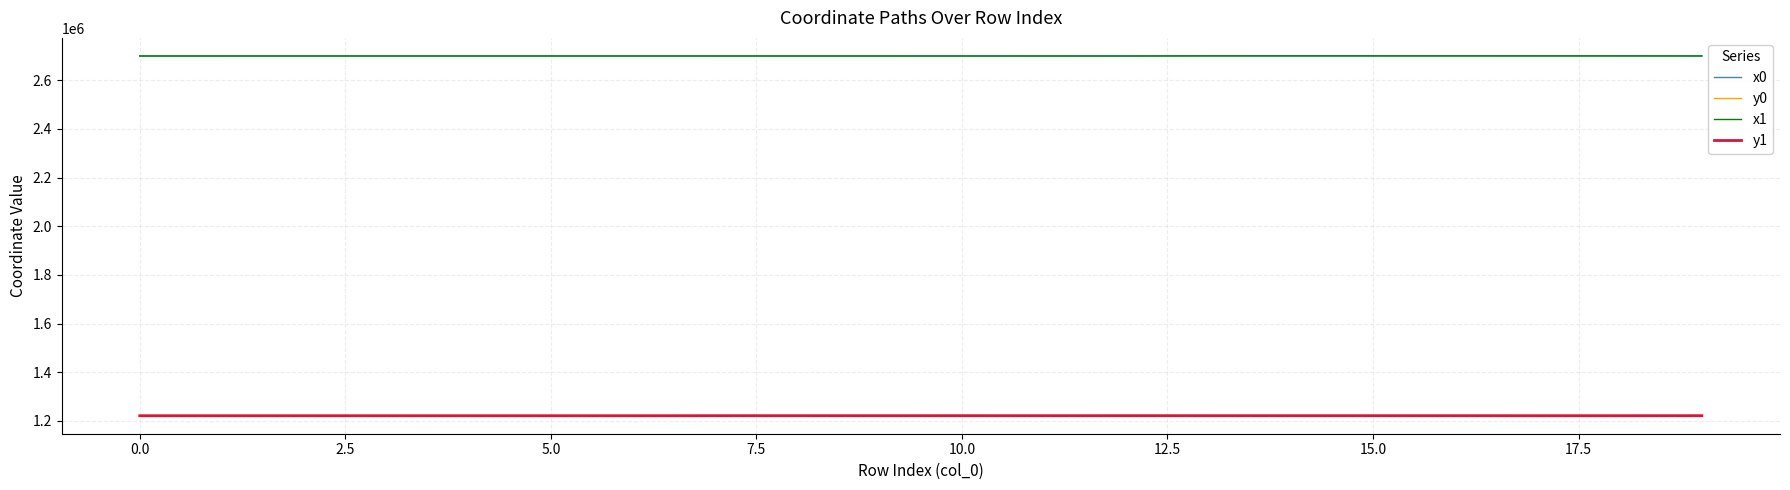

True or false: x1 and y1 intersect in this chart.

False